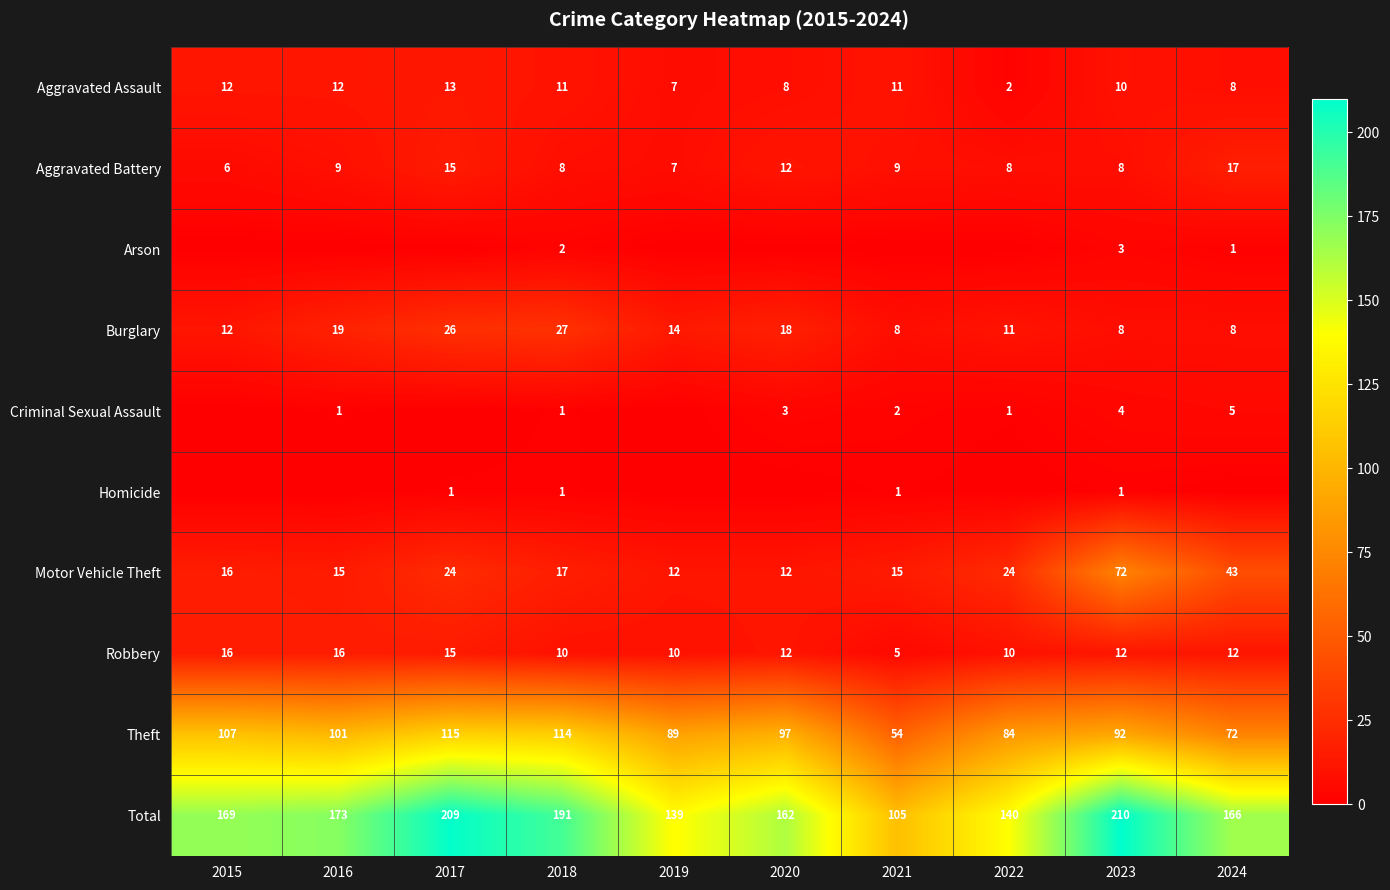

At which category does the chart reach its minimum across all series?

2015